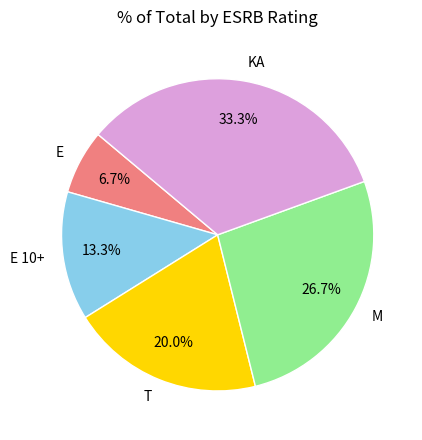

To the nearest percent, what percentage of the pie is E 10+?

13%